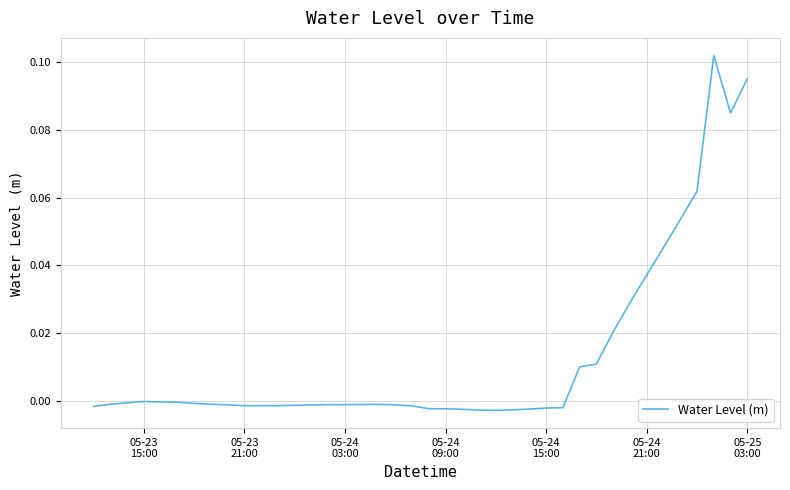

Reading left to right, transcribe all the data shown in this chart.

-0.0	-0.0	-0.0	-0.0	-0.0	-0.0	-0.0	-0.0	-0.0	-0.0	-0.0	-0.0	-0.0	-0.0	-0.0	-0.0	-0.0	-0.0	-0.0	-0.0	-0.0	-0.0	-0.0	-0.0	-0.0	-0.0	-0.0	-0.0	-0.0	0.0	0.0	0.0	0.0	0.0	0.0	0.1	0.1	0.1	0.1	0.1